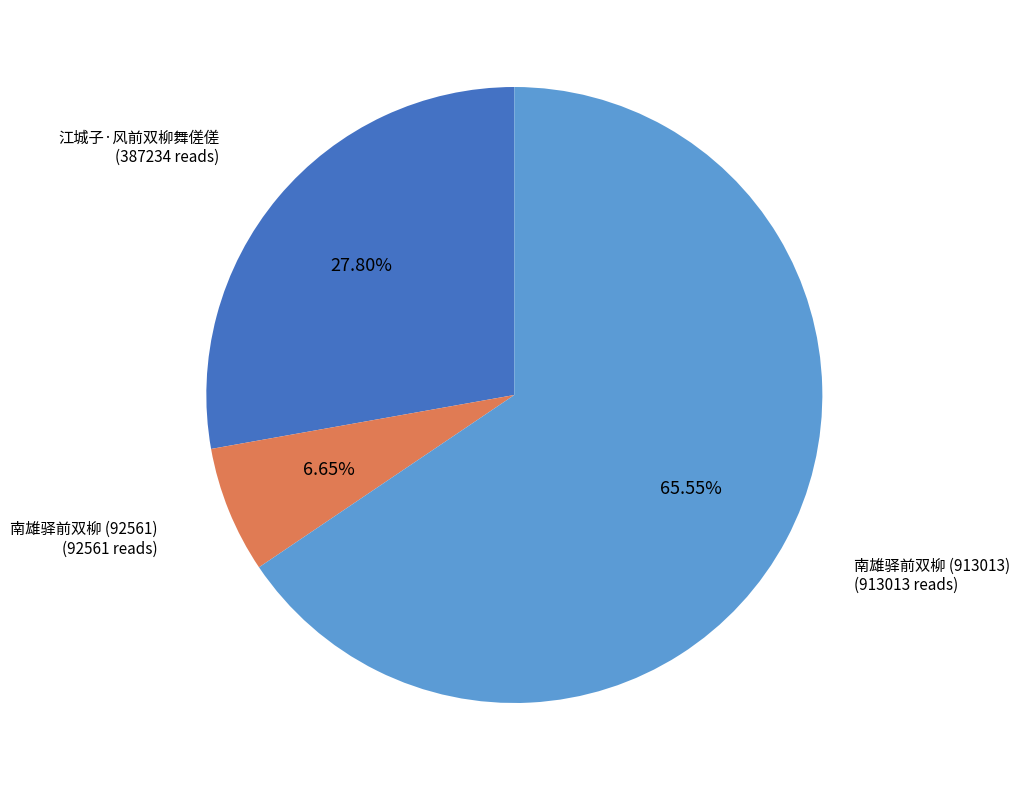

Which category has the smallest portion of the pie?

南雄驿前双柳 (92561)